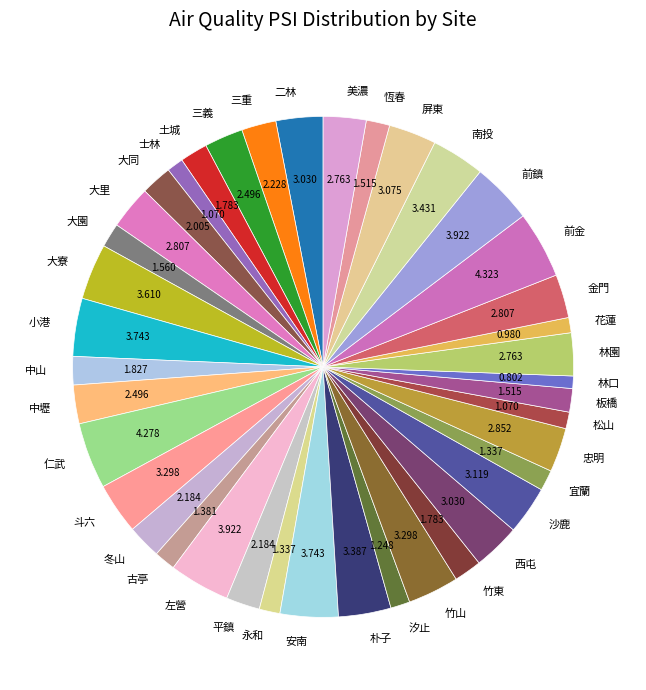

Is the sum of 花蓮 and 古亭 greater than half?

No